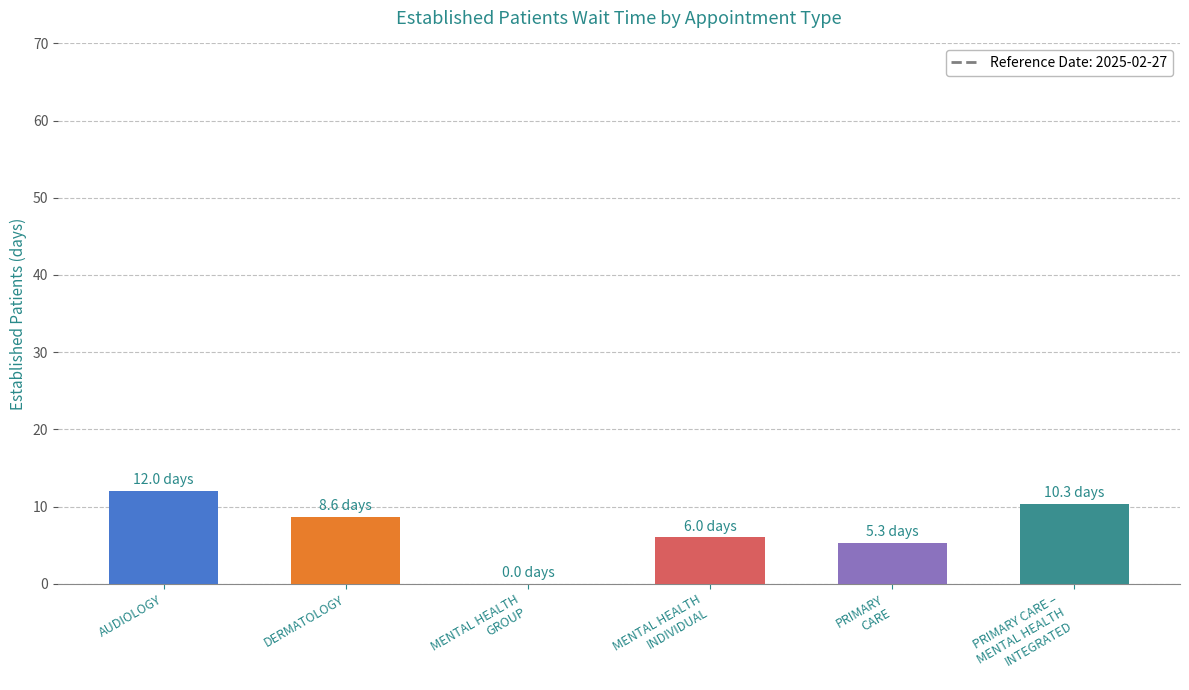

Is it true that the value at PRIMARY CARE –
MENTAL HEALTH
INTEGRATED is 5.2?

False